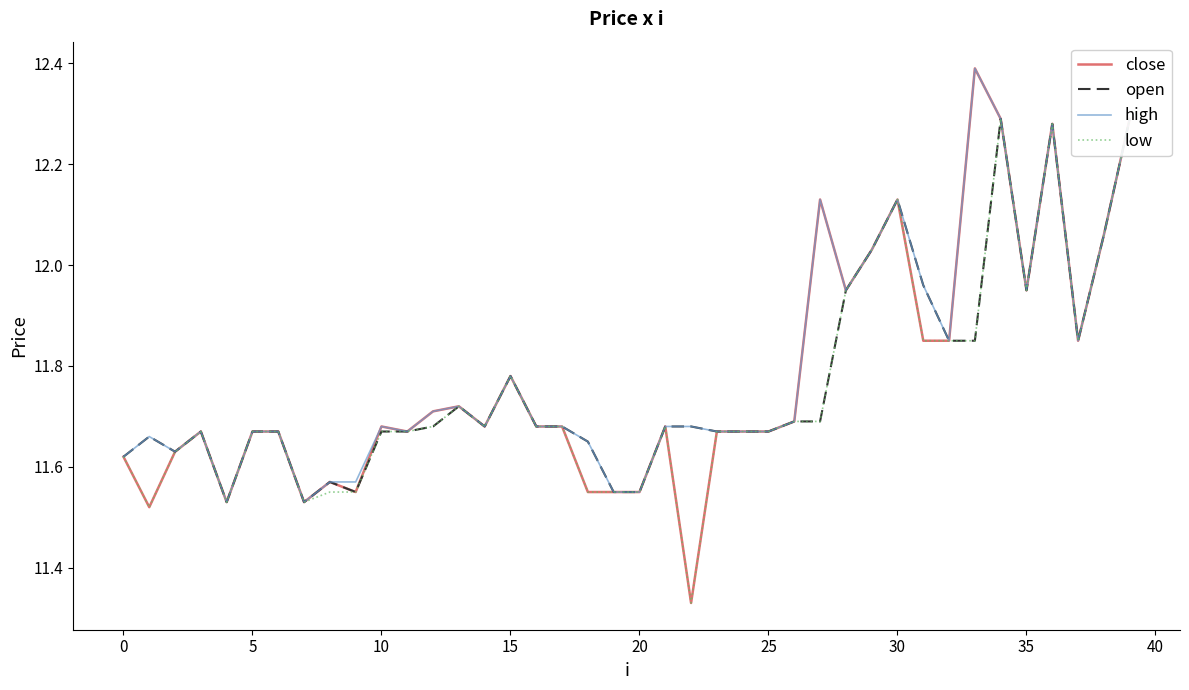

How many lines are shown in the chart?

4